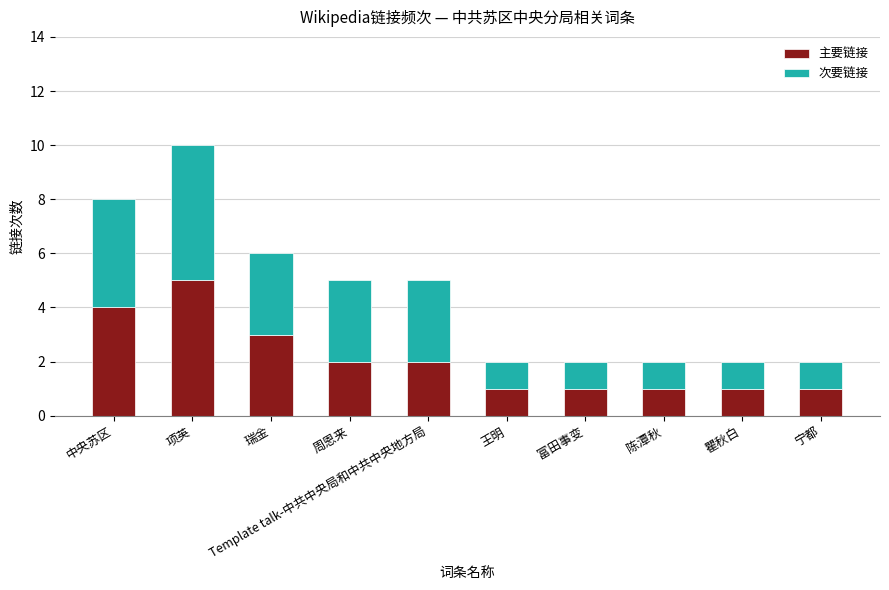

At which category is the sum across all series the highest?

项英